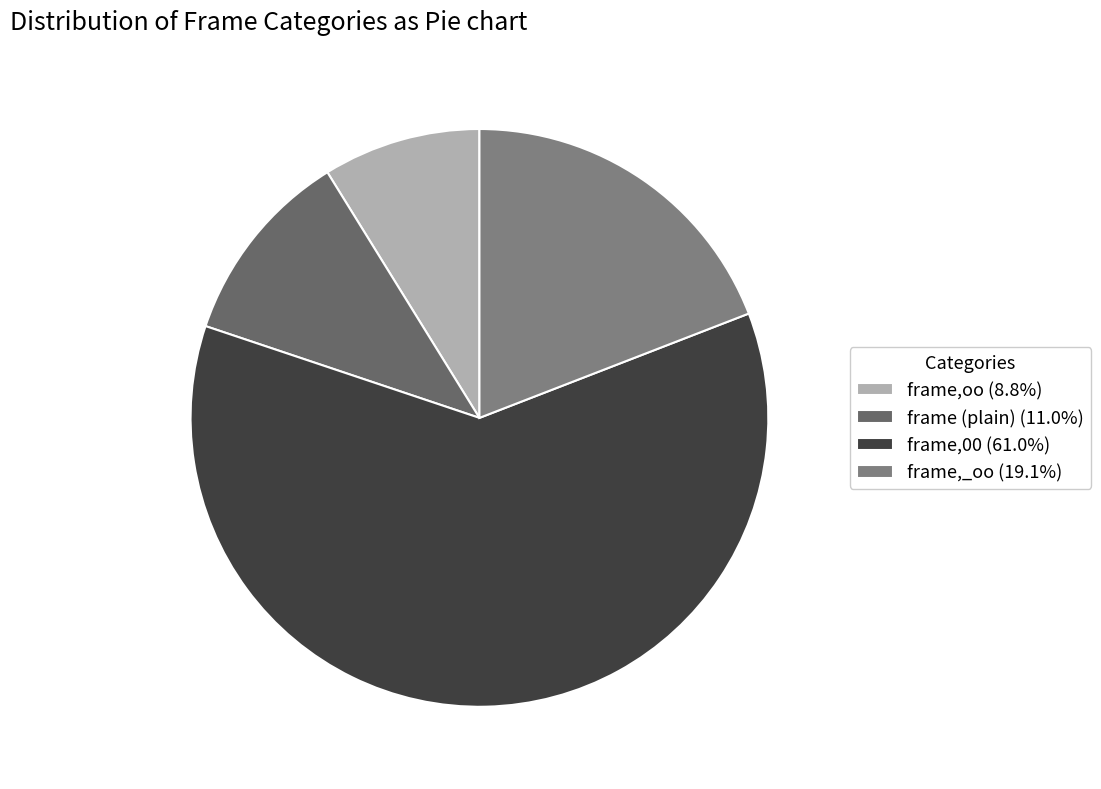

How many segments does this pie chart have?

4